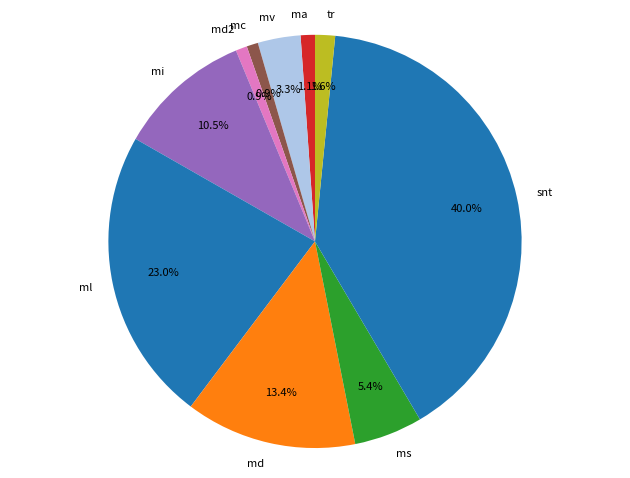

Do mv and ml together represent more than half of the pie?

No